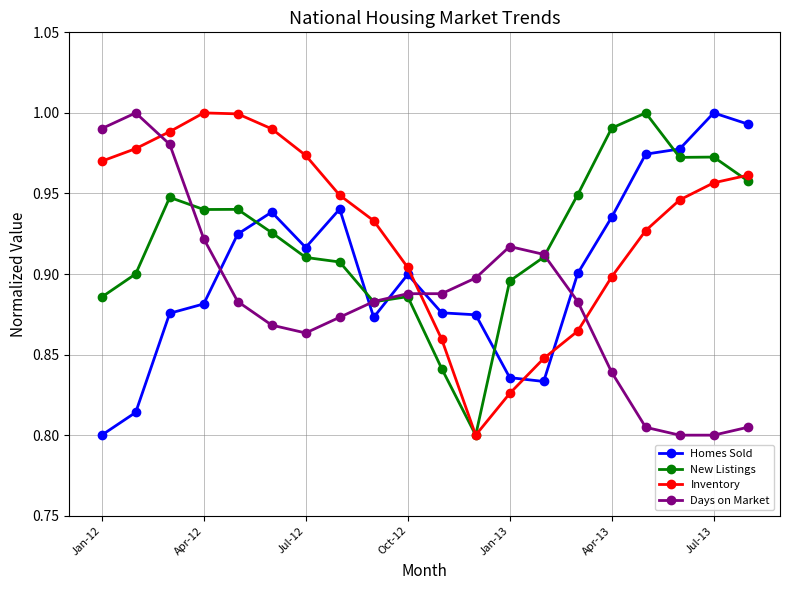

At how many categories does at least one series exceed 0?

20